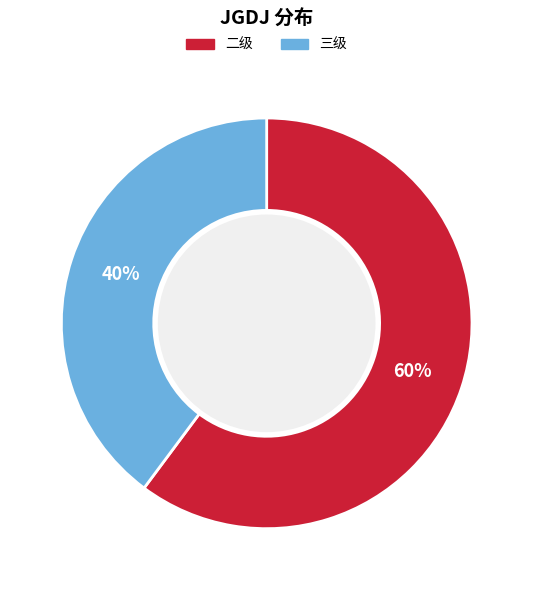

To the nearest percent, what is the combined percentage of 三级 and 二级?

100%